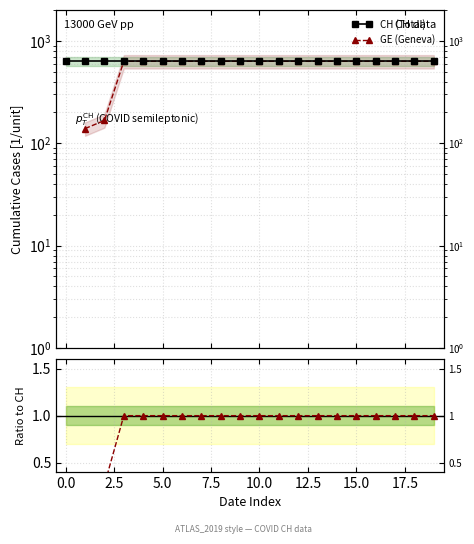

True or false: GE (Geneva) and GE / CH cross at least once.

False